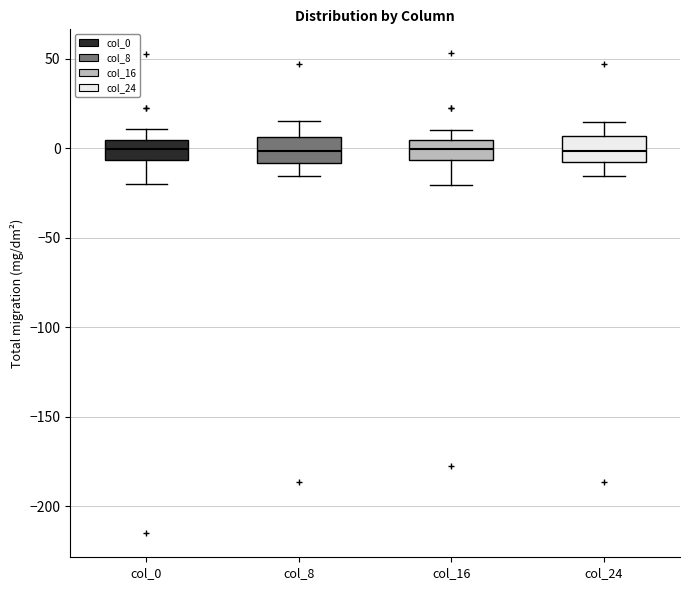

Reading left to right, transcribe this box plot: for each box, give where its median line is, the range the box spans, and where its two whiskers end, as read against the y-axis. The values are not printed on the chart, so give them approximately, as read against the axis.

col_0: median 0, box -5 to 5, whiskers -20 to 10
col_8: median 0, box -10 to 5, whiskers -15 to 15
col_16: median 0, box -5 to 5, whiskers -20 to 10
col_24: median 0, box -5 to 5, whiskers -15 to 15